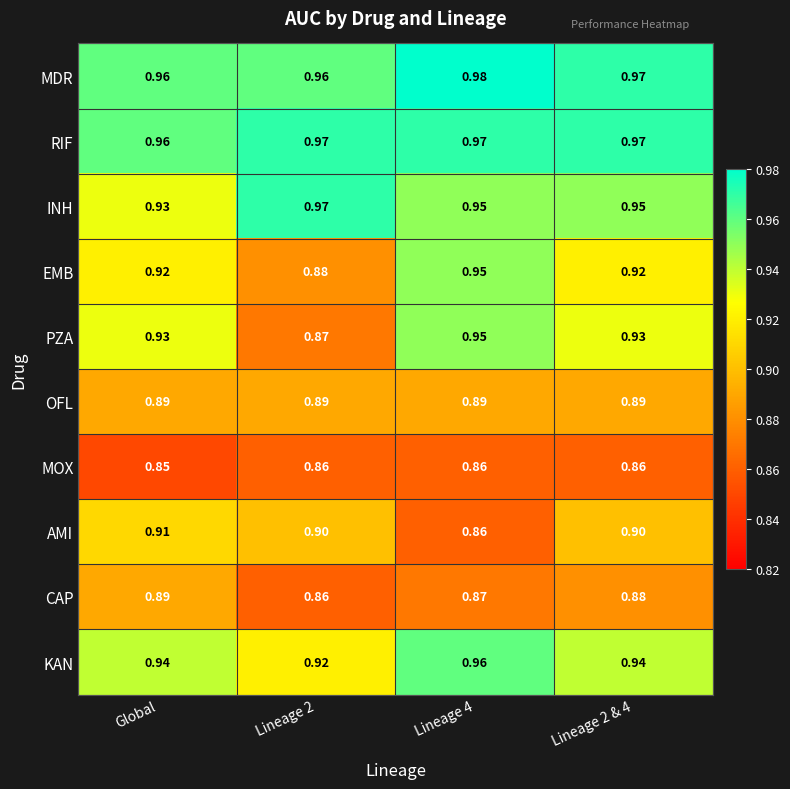

Which series changed the most between Global and Lineage 4?

AMI